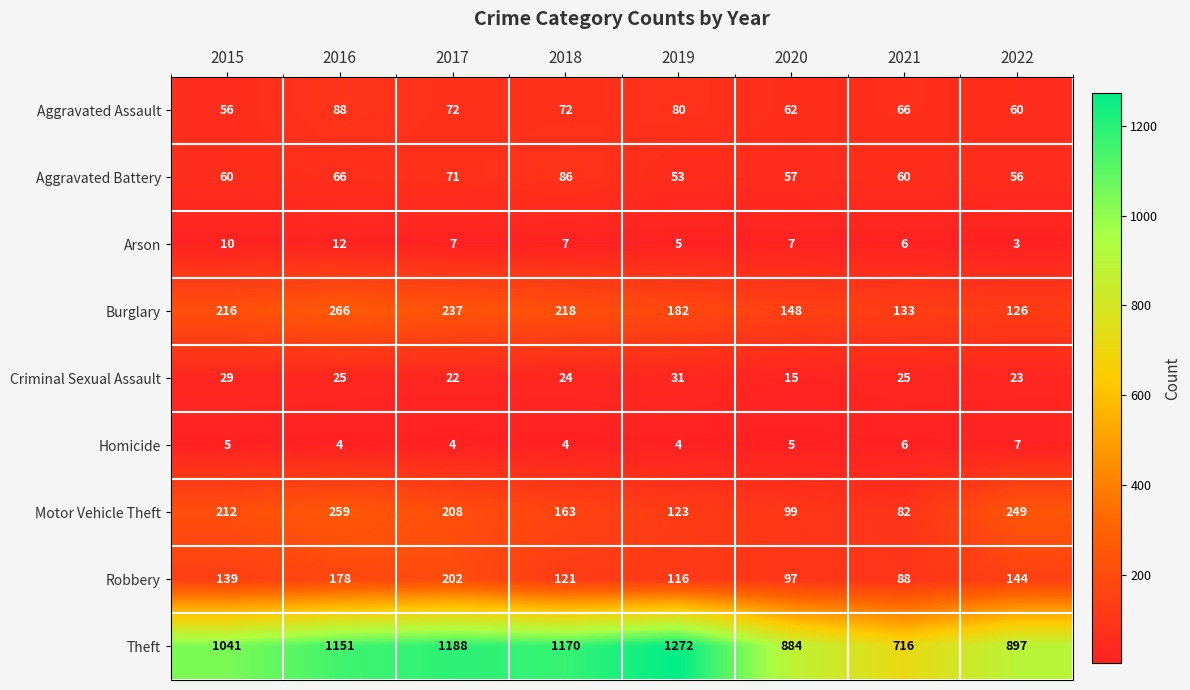

Is it true that Burglary equals 125 at 2017?

False